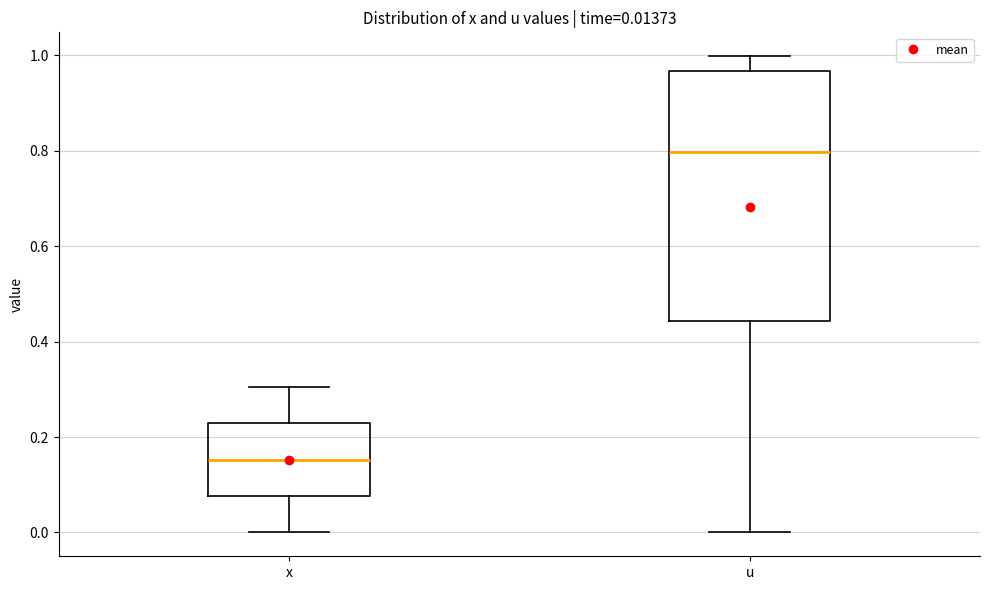

Which box has the lowest median line?

x